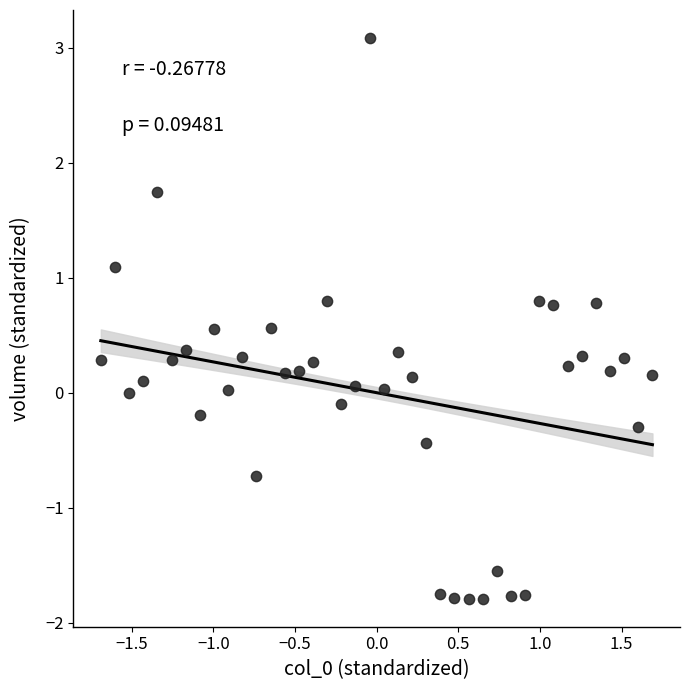

What is the range of X values (max minus min)?

3.4